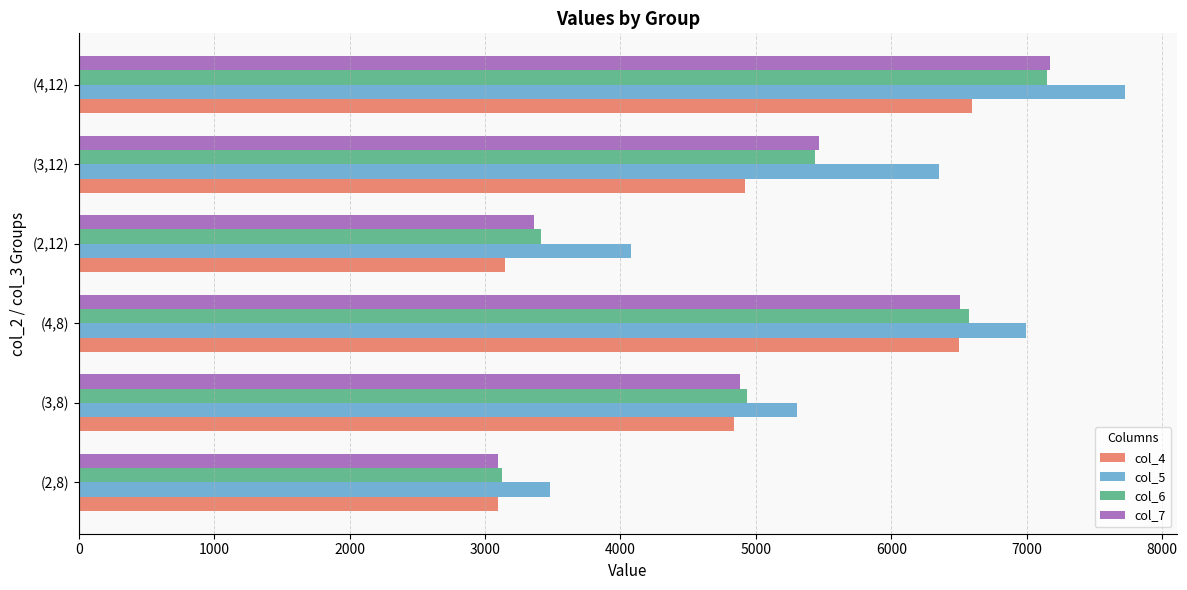

How many data points in col_4 are above 4921?

3